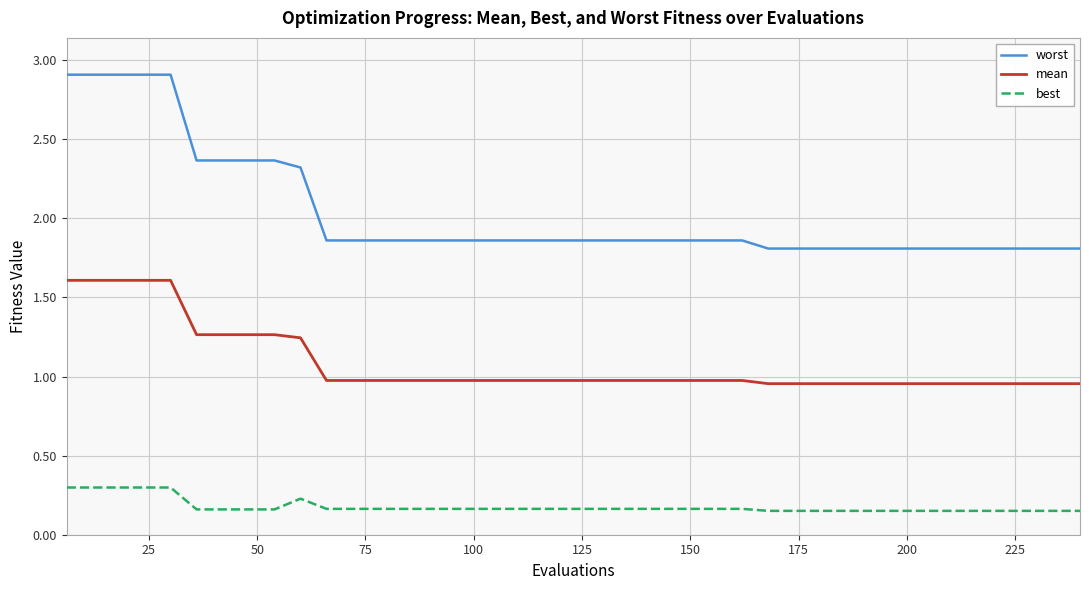

How many lines are shown in the chart?

3